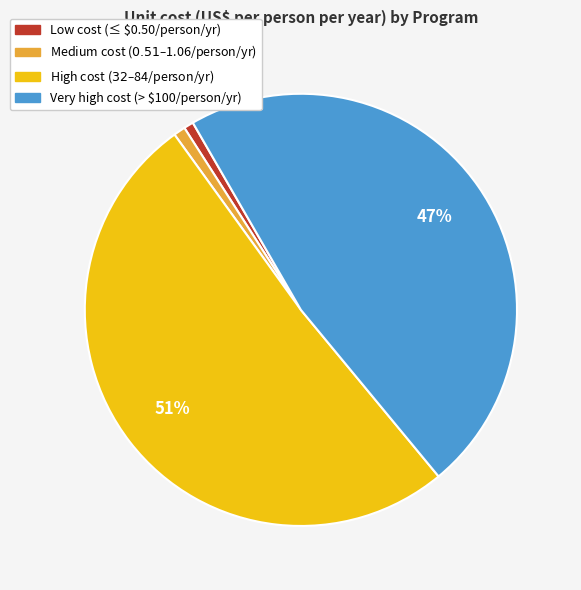

Is there any slice that represents more than half of the pie?

Yes